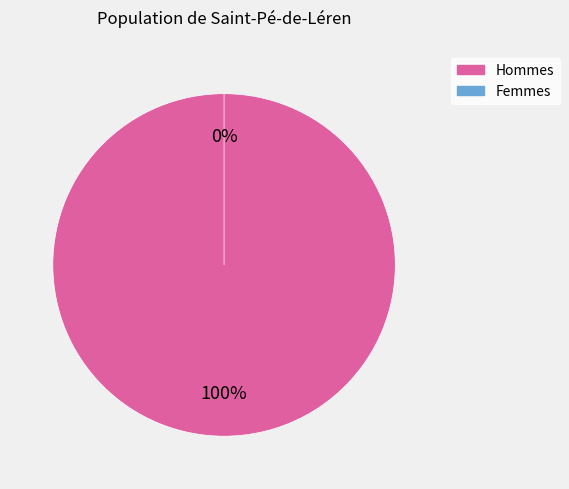

Count the number of slices in the pie.

2